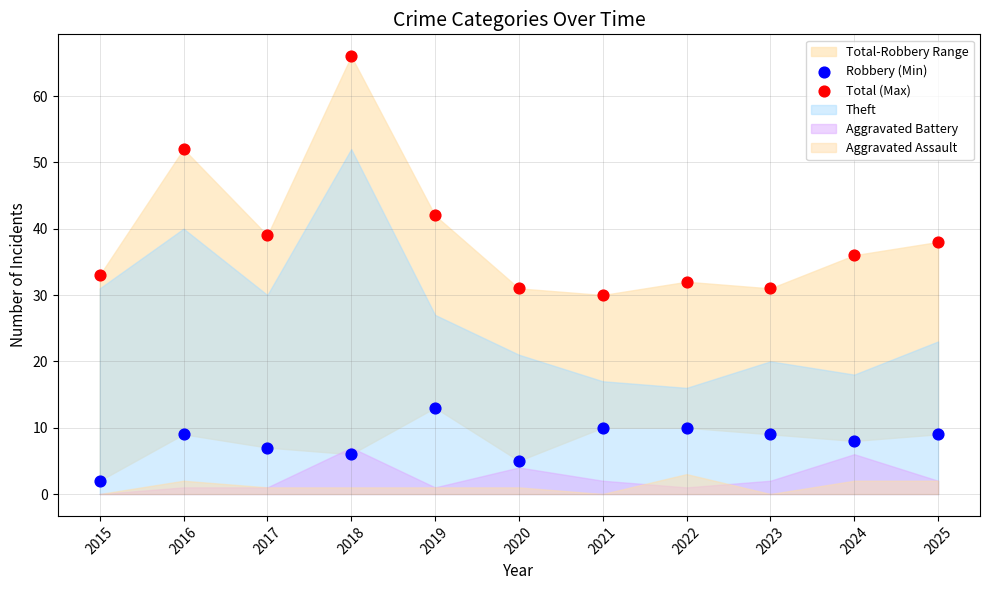

Which series has the largest Y range (max minus min)?

Total (Max)